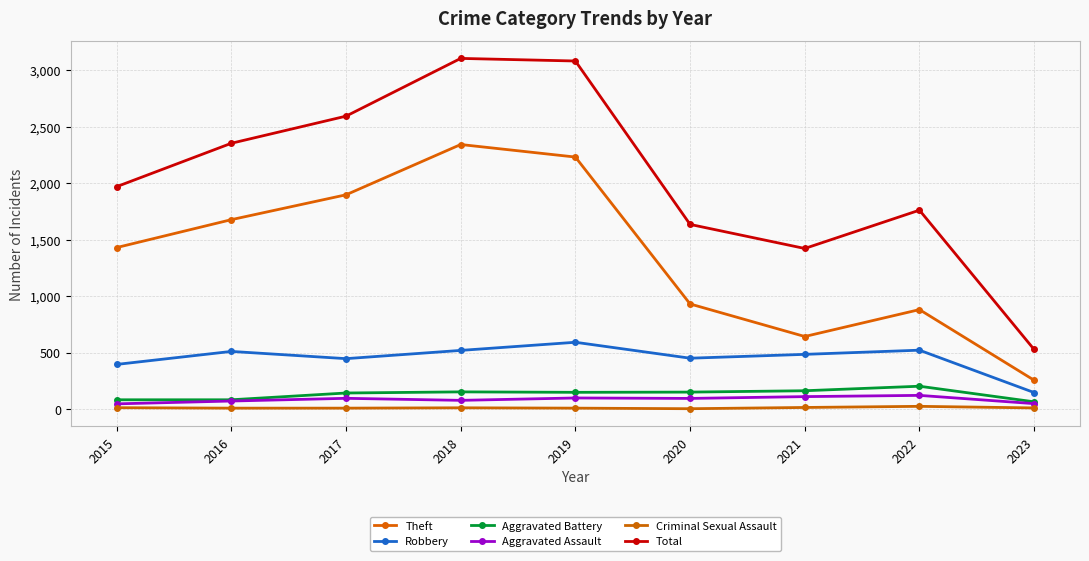

Reading right to left, list all the values displayed in this chart.

Theft: 2023=255	2022=880	2021=642	2020=930	2019=2230	2018=2341	2017=1896	2016=1676	2015=1429
Robbery: 2023=146	2022=521	2021=484	2020=450	2019=591	2018=519	2017=446	2016=510	2015=395
Aggravated Battery: 2023=64	2022=202	2021=162	2020=150	2019=148	2018=152	2017=142	2016=82	2015=82
Aggravated Assault: 2023=48	2022=121	2021=110	2020=94	2019=98	2018=77	2017=95	2016=71	2015=46
Criminal Sexual Assault: 2023=10	2022=24	2021=14	2020=3	2019=8	2018=11	2017=8	2016=8	2015=12
Total: 2023=527	2022=1760	2021=1421	2020=1634	2019=3080	2018=3103	2017=2592	2016=2352	2015=1968